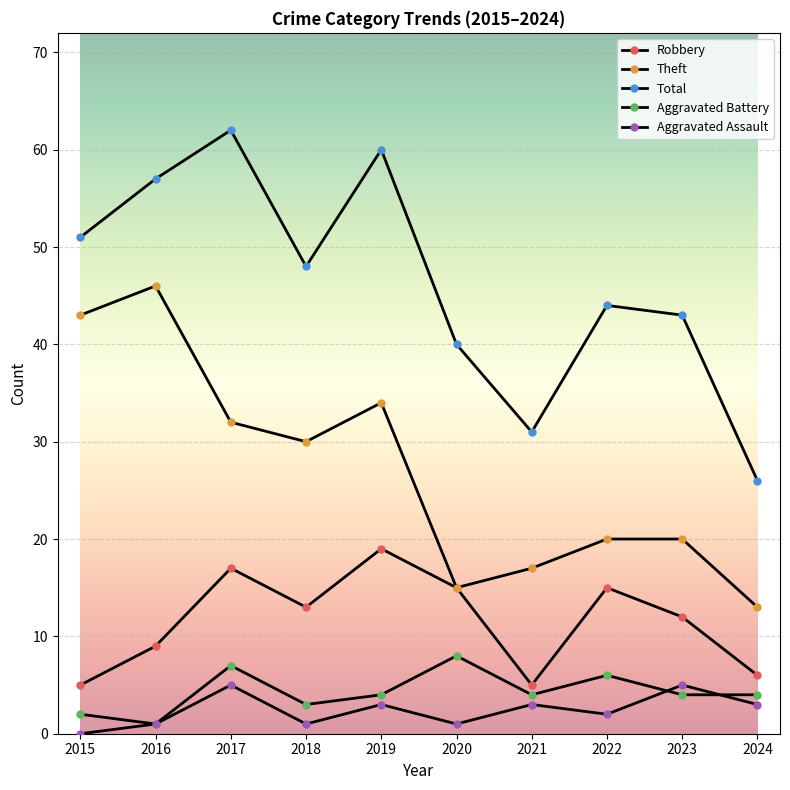

True or false: Aggravated Battery and Total cross at least once.

False